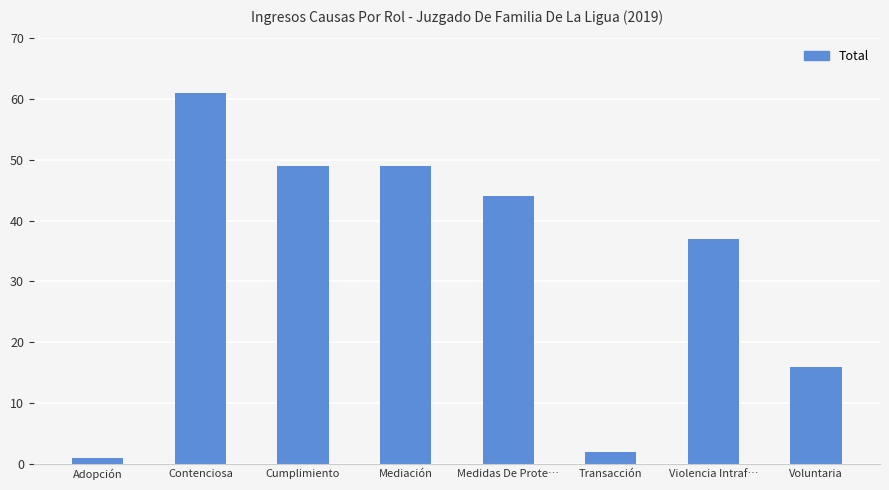

What is the difference between the maximum and minimum values?

60